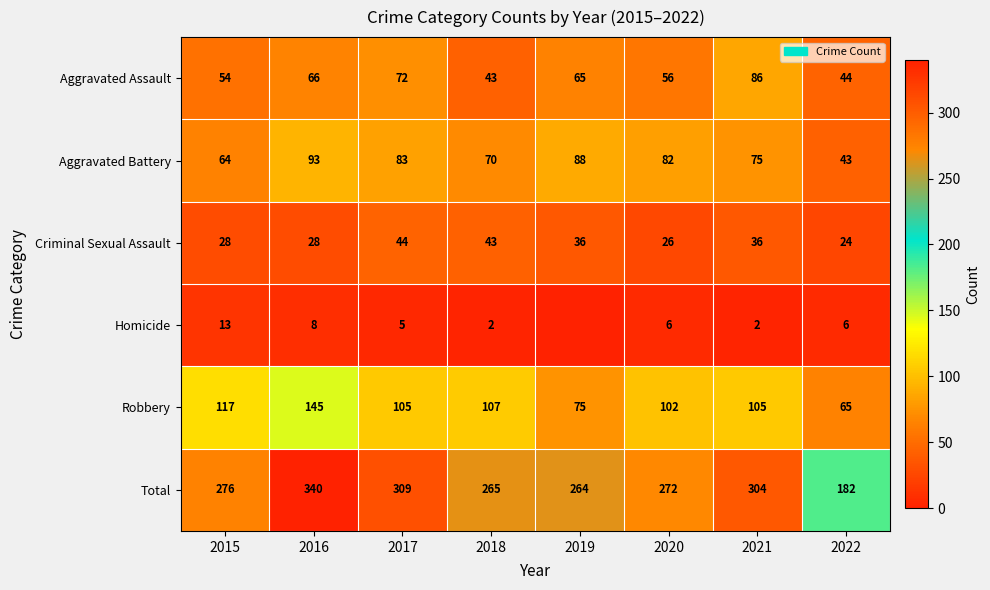

True or false: Total has a value of 340 at 2016.

True